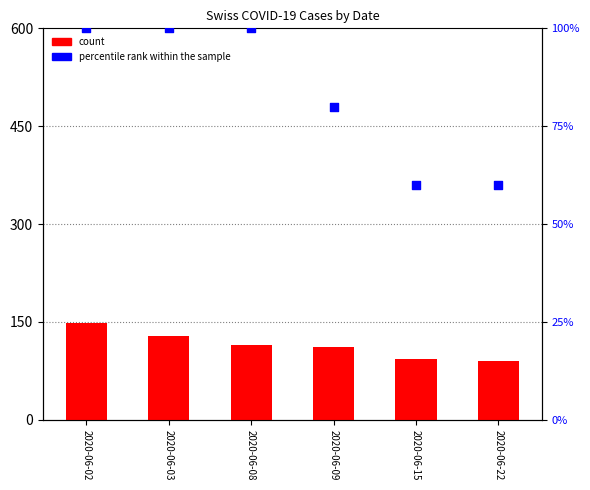

Is the value of percentile rank within the sample at 2020-06-22 greater than the value of count at 2020-06-03?

No